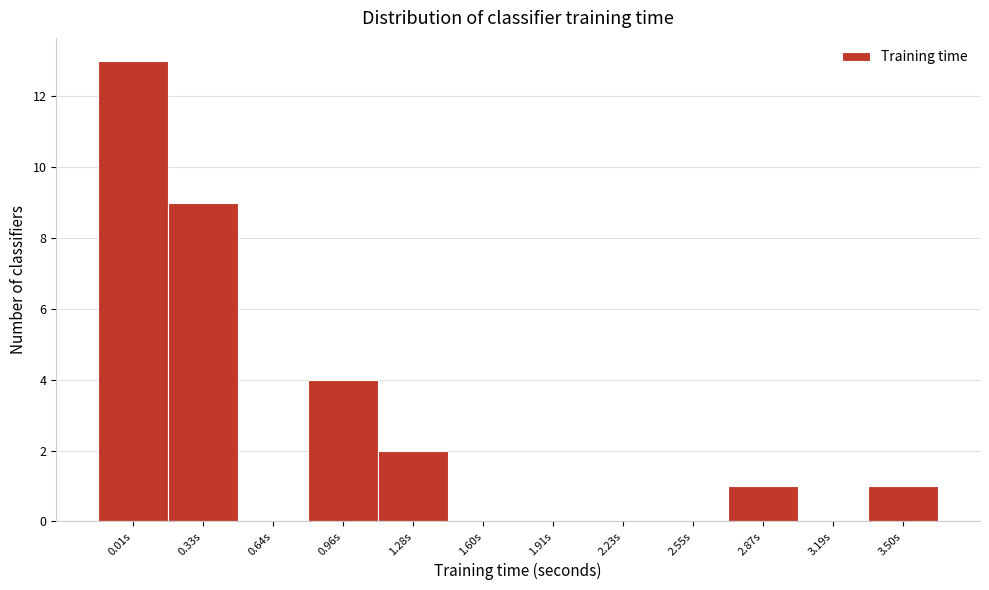

Reading right to left, what are all the values shown in this chart?

3.50s=1	3.19s=0	2.87s=1	2.55s=0	2.23s=0	1.91s=0	1.60s=0	1.28s=2	0.96s=4	0.64s=0	0.33s=9	0.01s=13